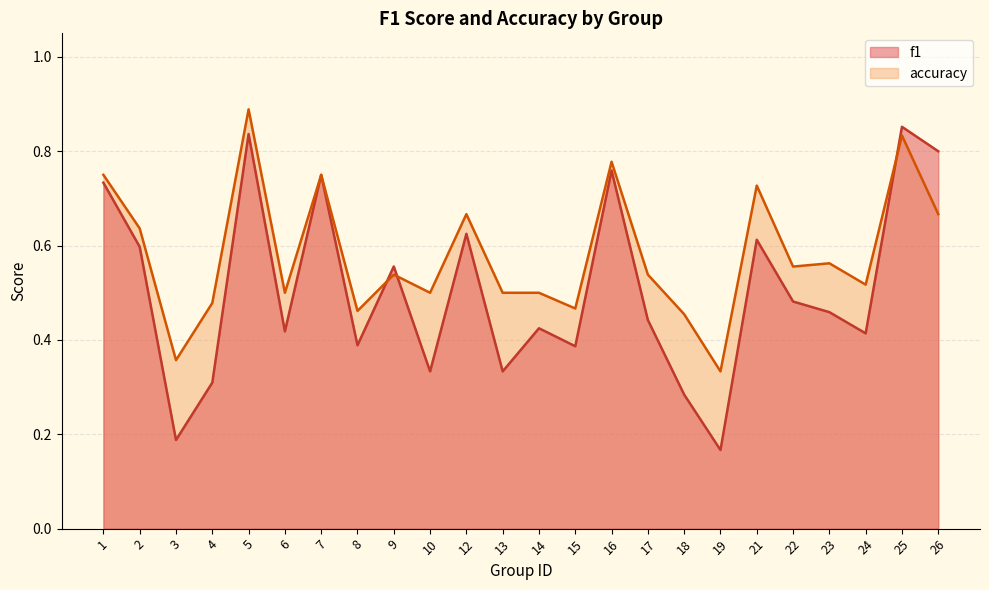

Reading left to right, transcribe all the data shown in this chart.

f1: 1=0.7	2=0.6	3=0.2	4=0.3	5=0.8	6=0.4	7=0.8	8=0.4	9=0.6	10=0.3	12=0.6	13=0.3	14=0.4	15=0.4	16=0.8	17=0.4	18=0.3	19=0.2	21=0.6	22=0.5	23=0.5	24=0.4	25=0.9	26=0.8
accuracy: 1=0.8	2=0.6	3=0.4	4=0.5	5=0.9	6=0.5	7=0.8	8=0.5	9=0.5	10=0.5	12=0.7	13=0.5	14=0.5	15=0.5	16=0.8	17=0.5	18=0.5	19=0.3	21=0.7	22=0.6	23=0.6	24=0.5	25=0.8	26=0.7